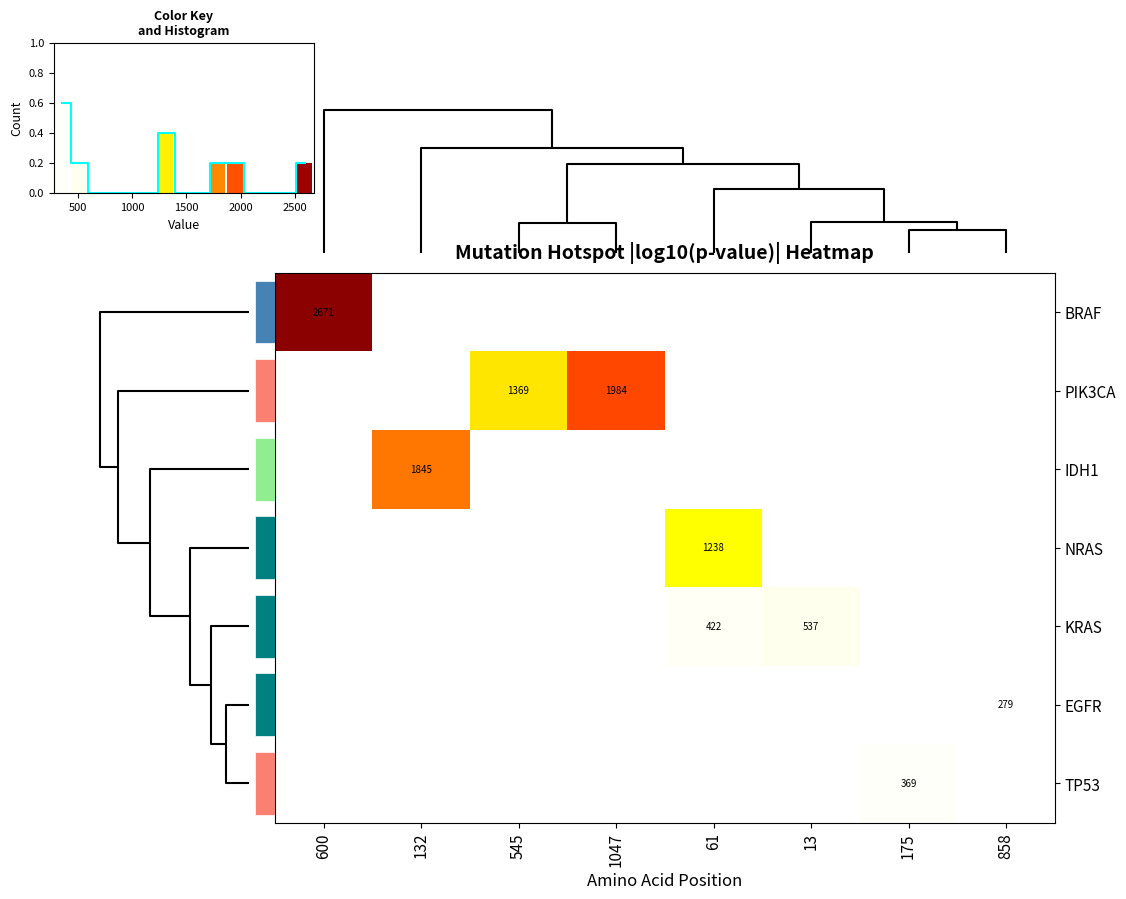

What is the difference between the maximum and minimum values in the row_0 series?

2670.5